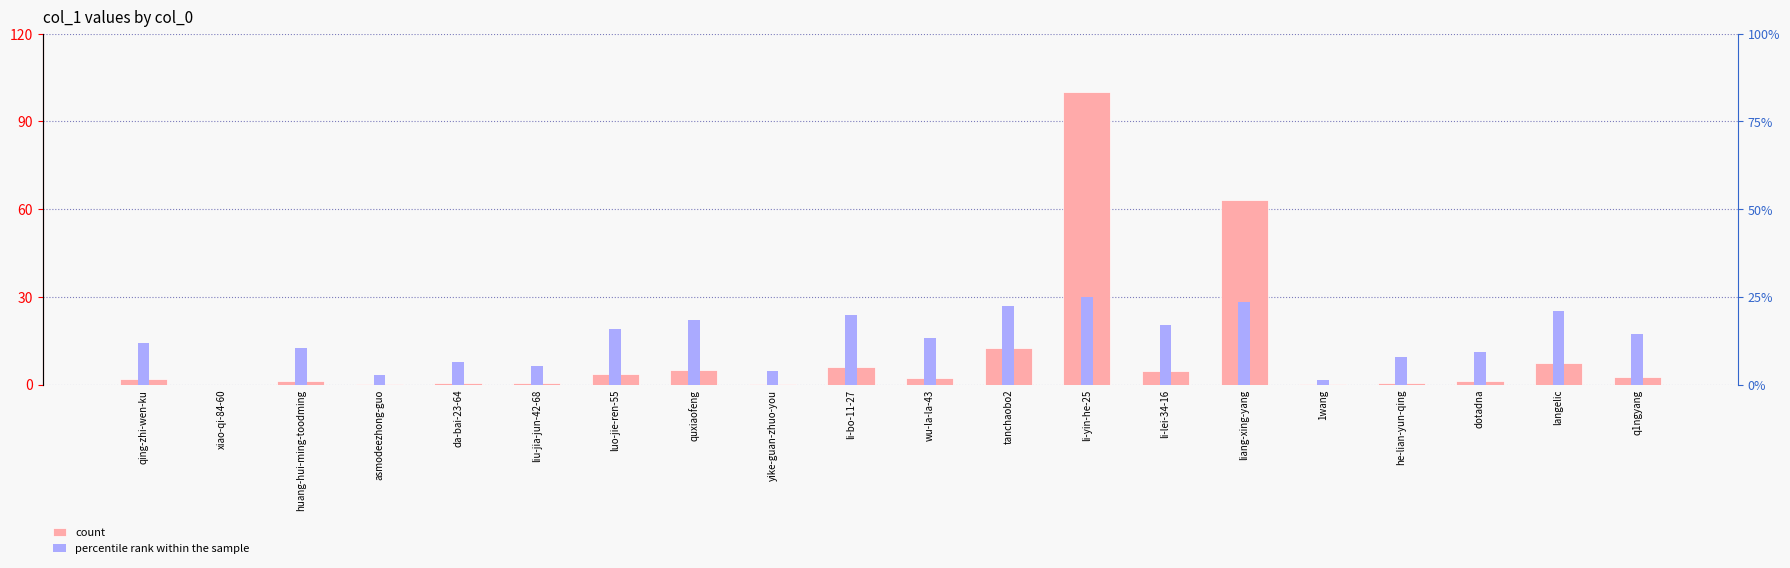

Where is count nearest to the value 50?

liang-xing-yang